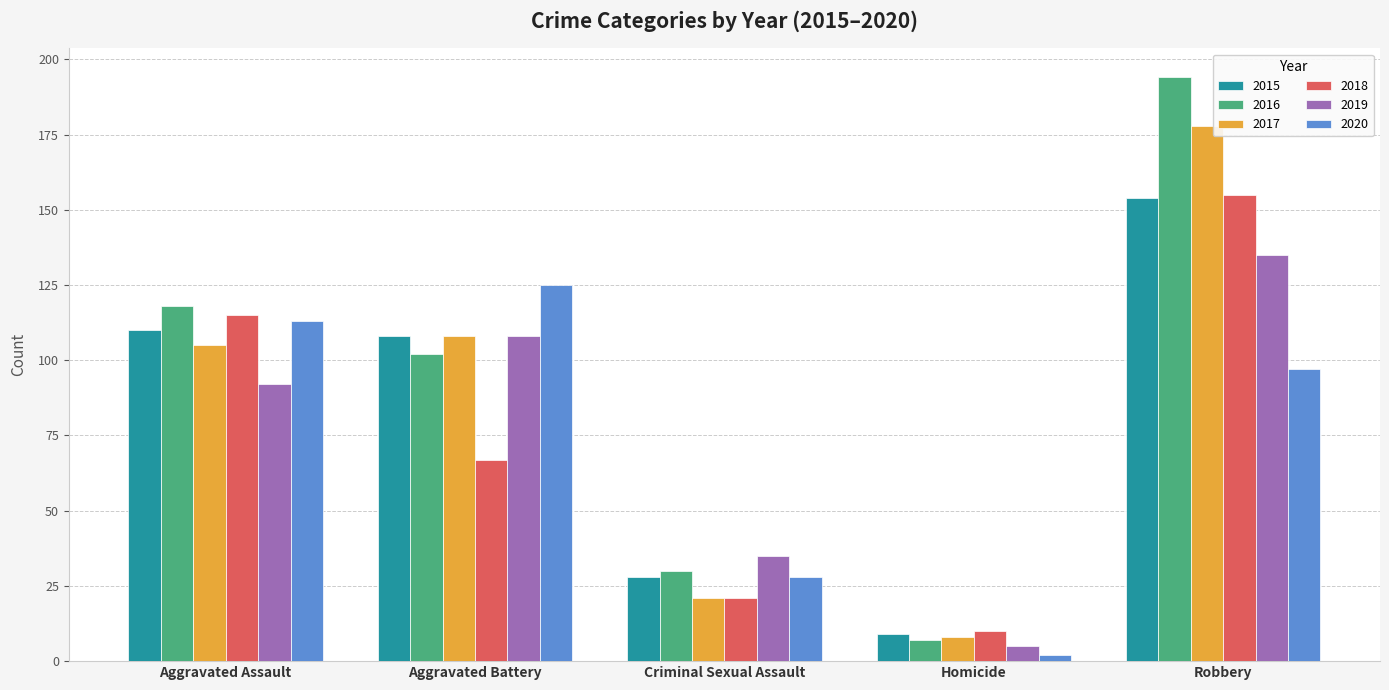

What is the difference between the maximum and minimum values in the 2016 series?

187